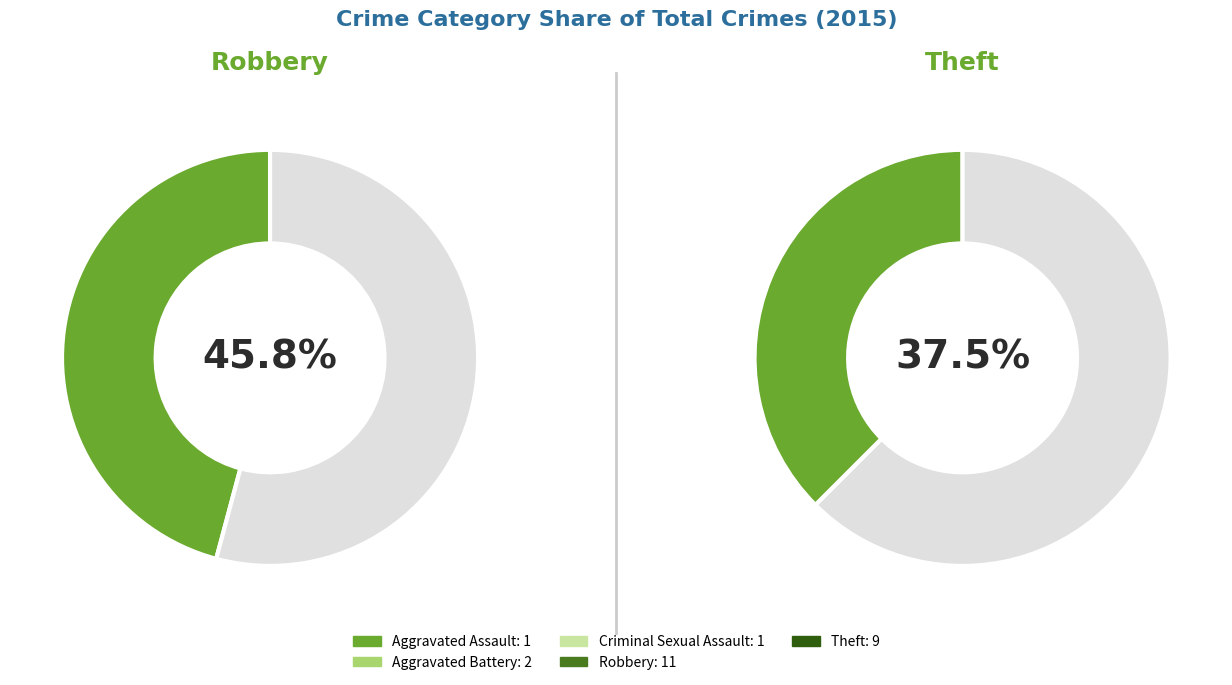

Which category has the biggest portion of the pie?

Robbery